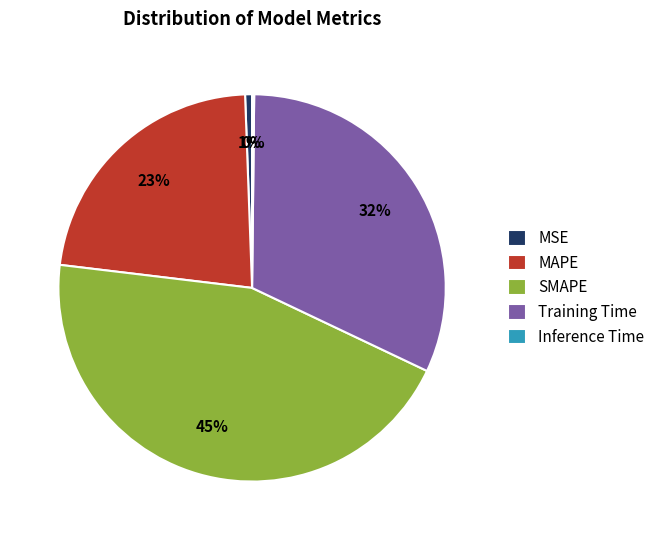

To the nearest percent, what portion does SMAPE represent?

45%